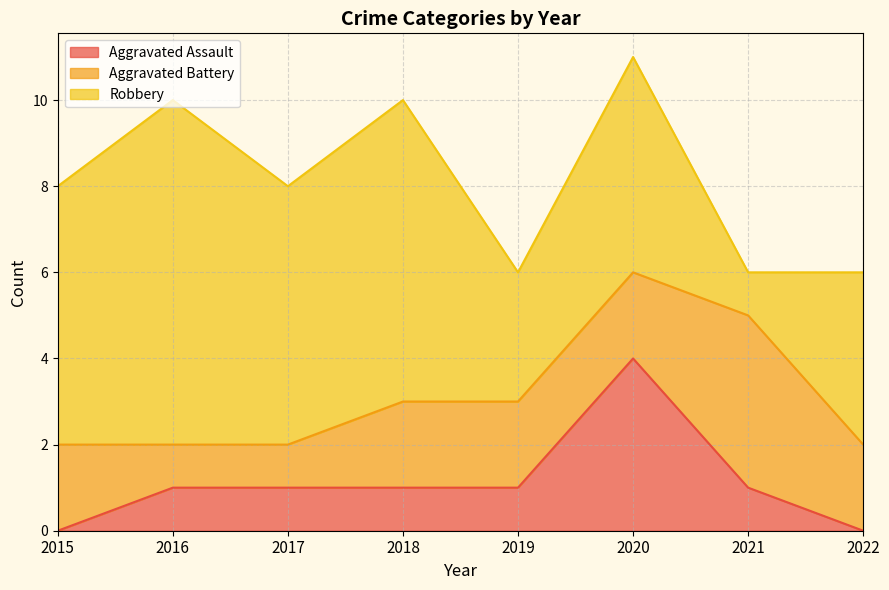

Reading right to left, what are all the values shown in this chart?

Aggravated Assault: 0	1	4	1	1	1	1	0
Aggravated Battery: 2	4	2	2	2	1	1	2
Robbery: 4	1	5	3	7	6	8	6